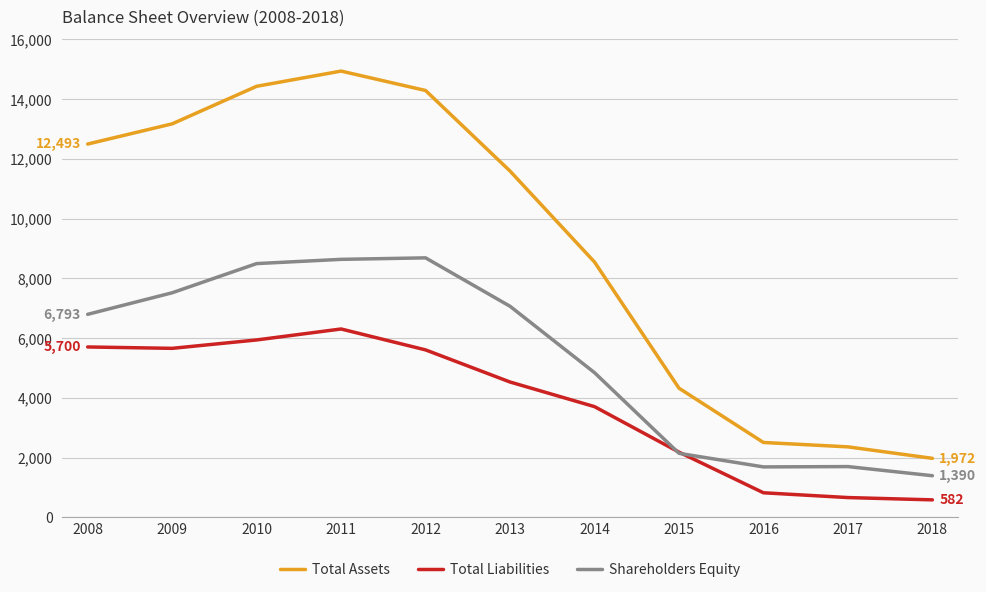

True or false: Total Assets and Total Liabilities cross at least once.

False